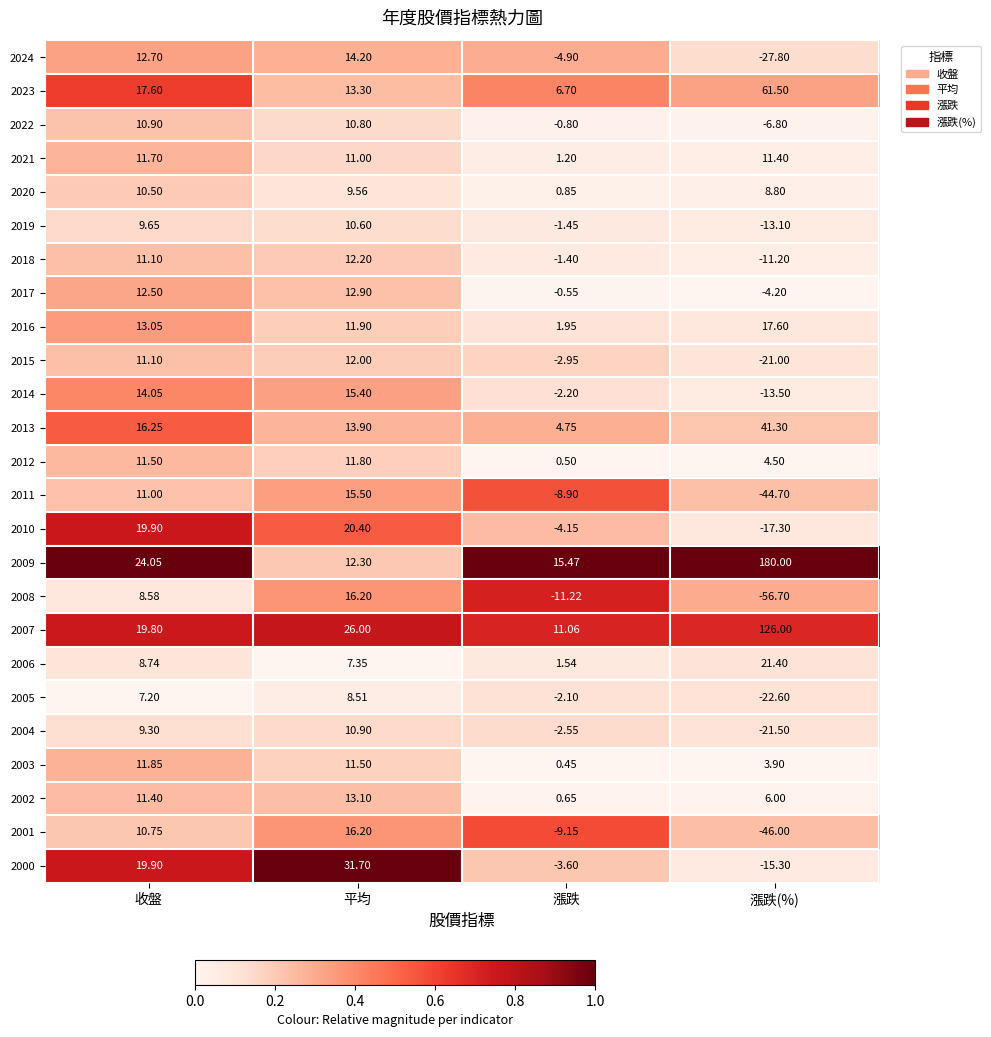

List the labels in order of 2017 value, smallest first.

漲跌(%), 漲跌, 收盤, 平均